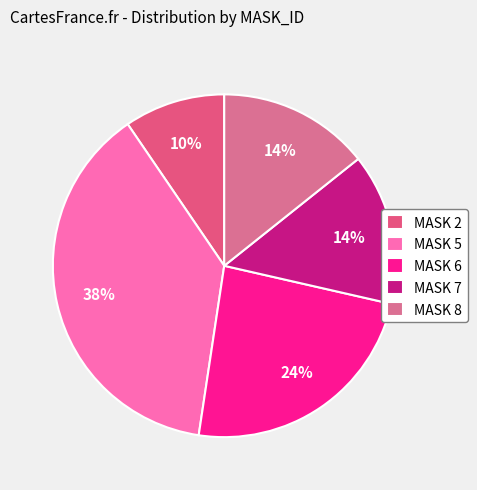

Count the number of slices in the pie.

5